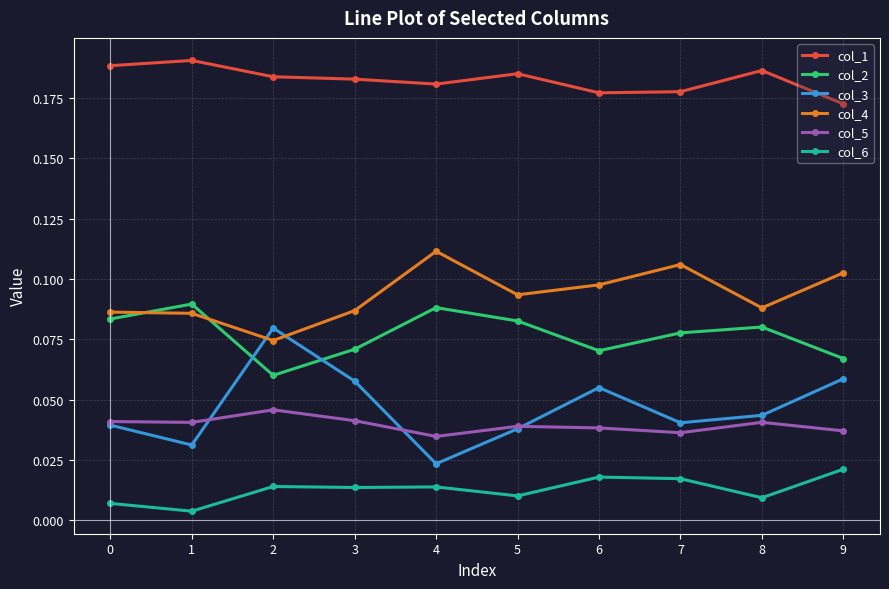

At which category does col_3 reach its first local peak?

2